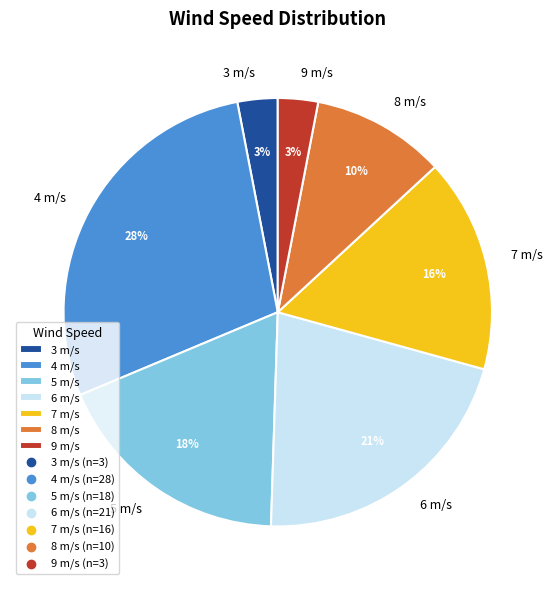

Which category has the biggest portion of the pie?

4 m/s